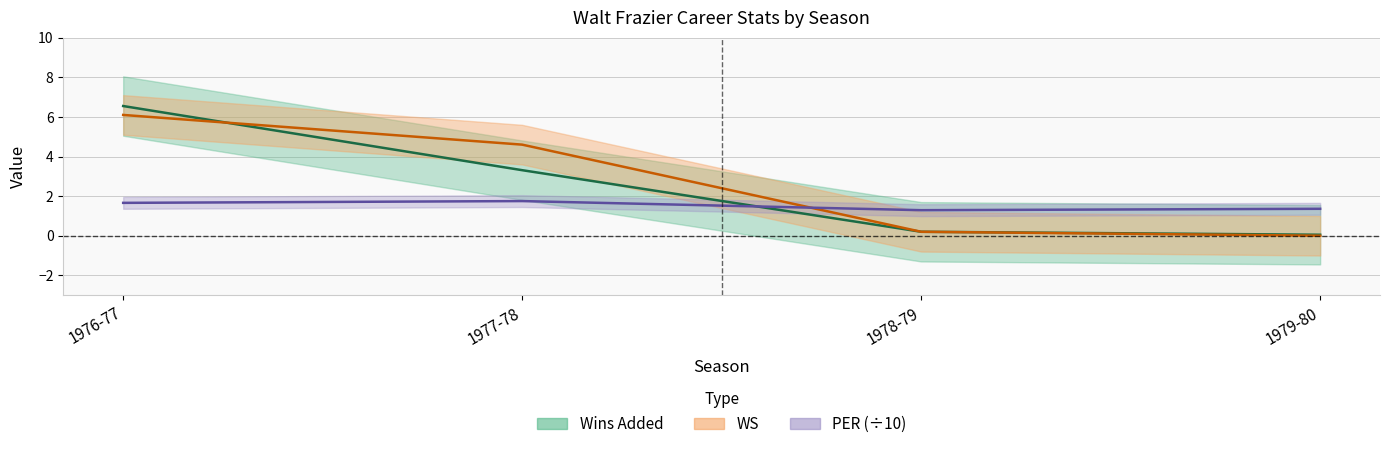

Rank the series by their average value, from highest to lowest.

WS, Wins Added, PER